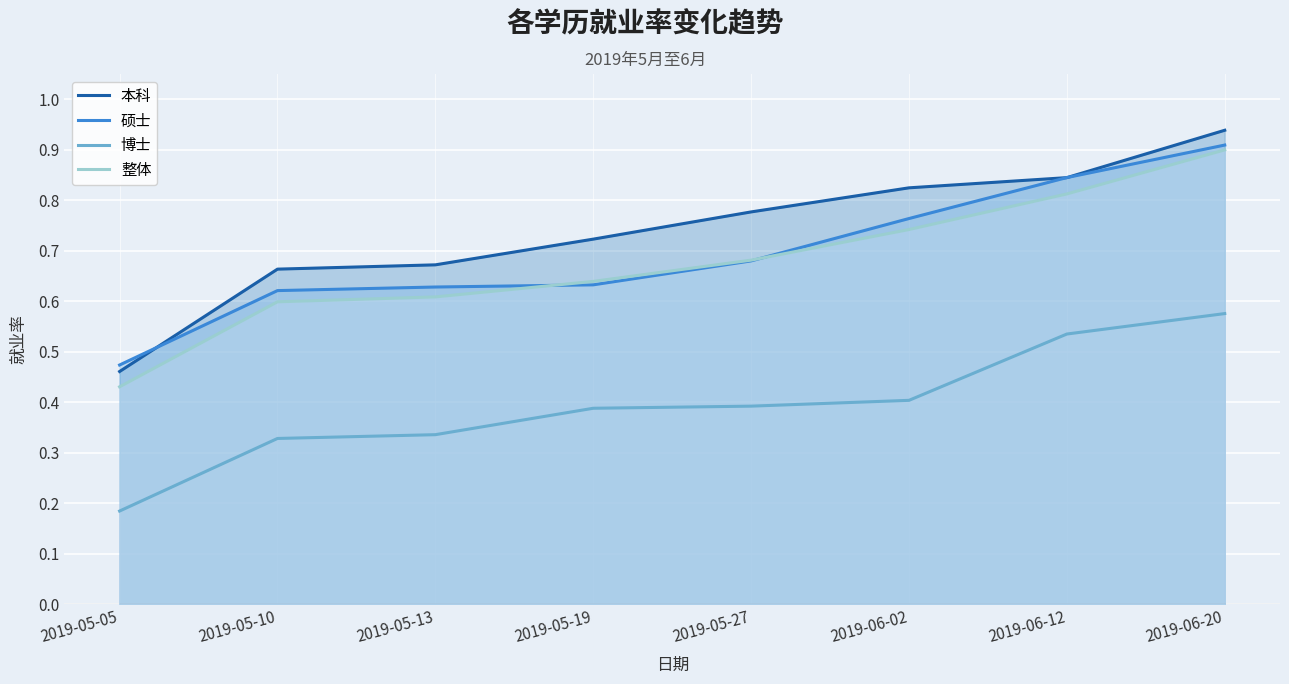

After their last crossing, which series has the higher values: 本科 or 硕士?

本科